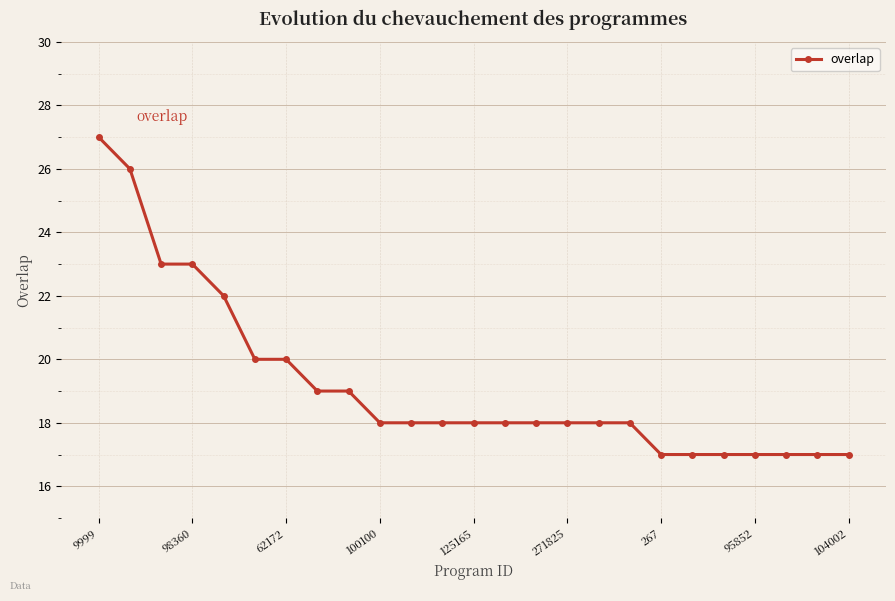

Reading left to right, list all the values displayed in this chart.

27	26	23	23	22	20	20	19	19	18	18	18	18	18	18	18	18	18	17	17	17	17	17	17	17